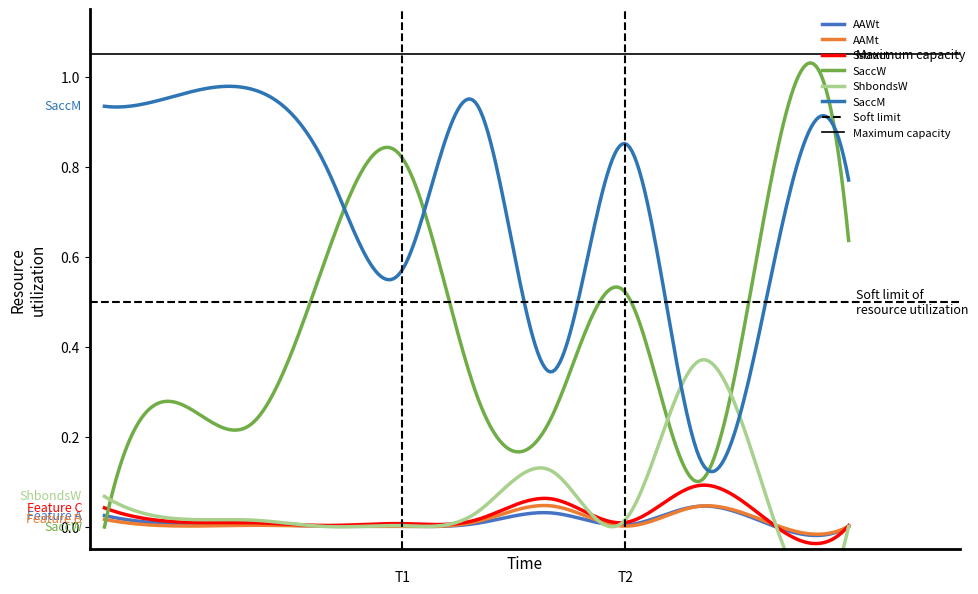

The SaccM series shows 1.4 at 1. True or false?

False